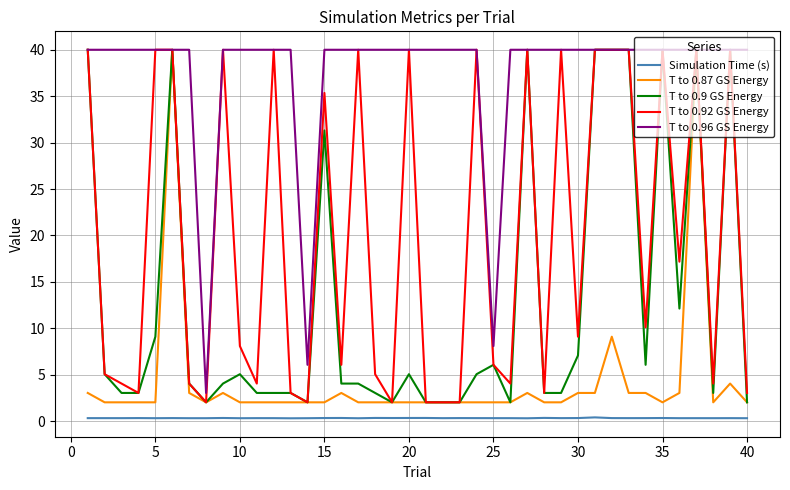

What is the difference between the maximum and minimum values in the T to 0.9 GS Energy series?

38.0